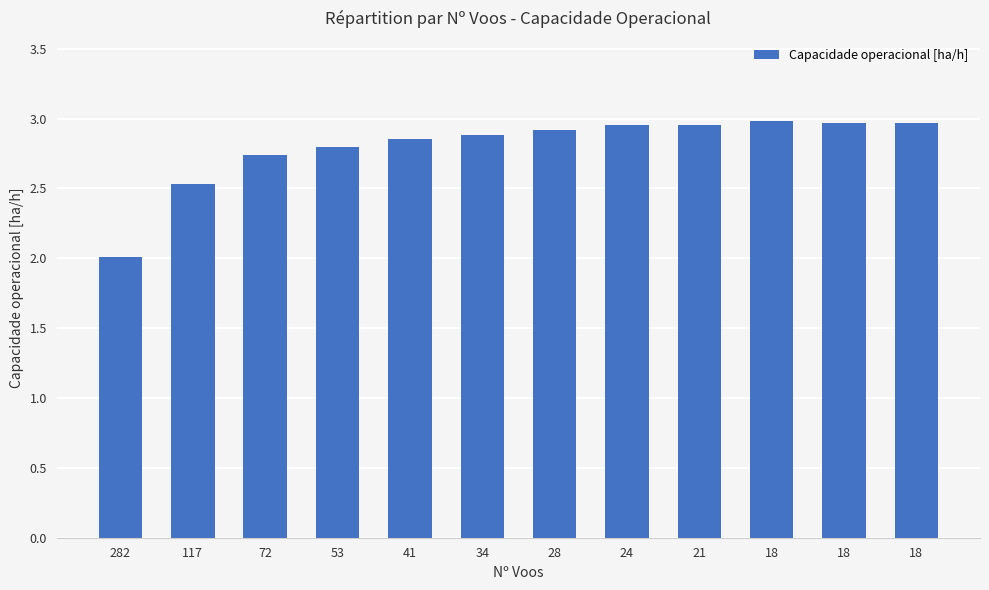

Does the chart contain any negative values?

No